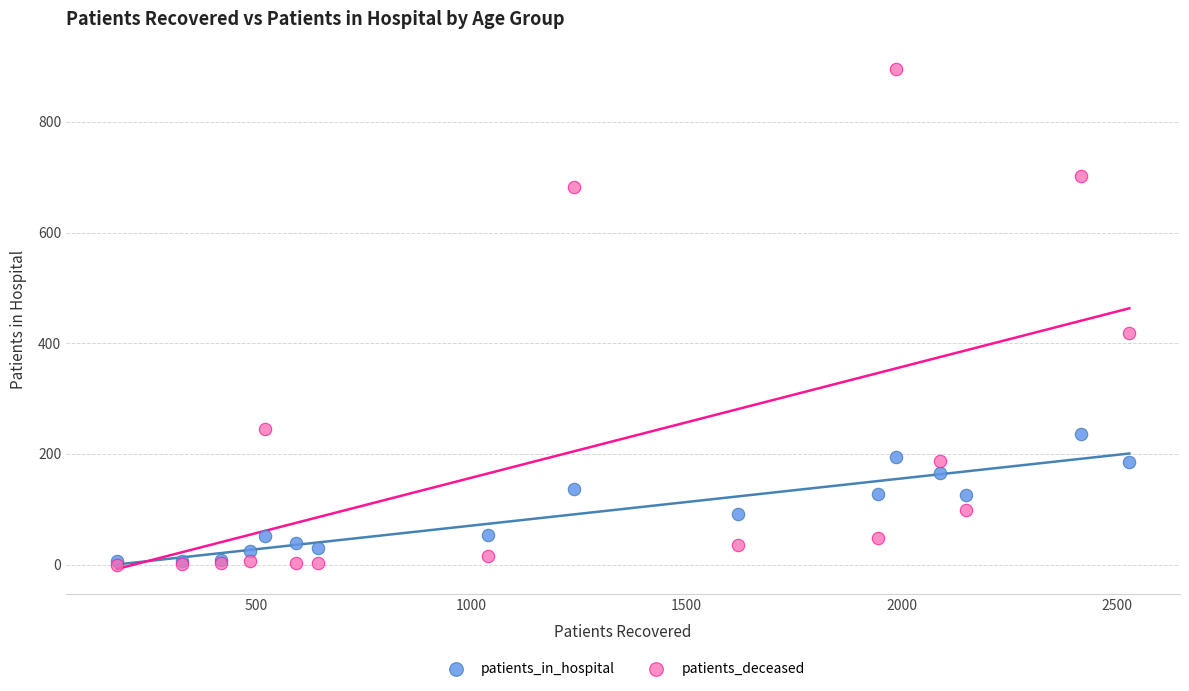

Across all series, what Y value is closest to 447?

418